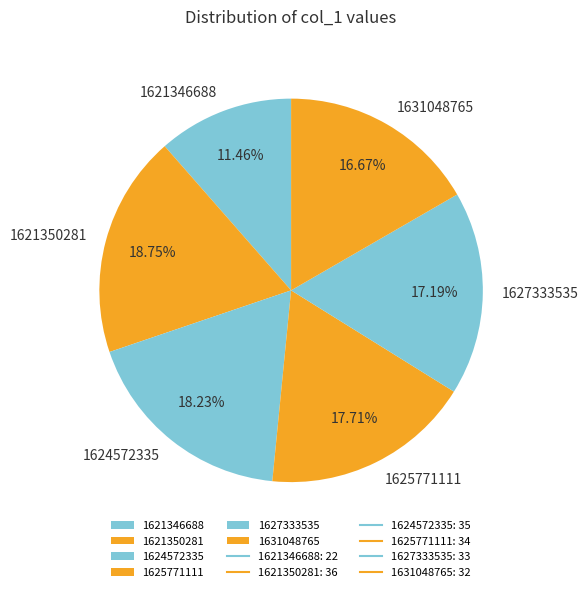

True or false: 1627333535 accounts for 31% of the total.

False